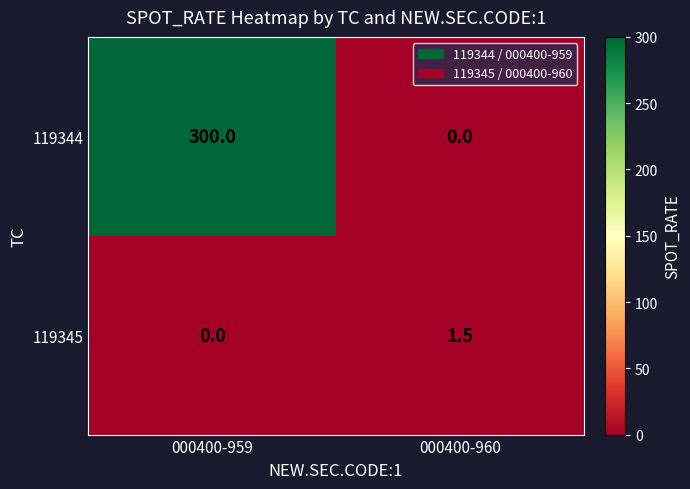

Is it true that 119344 equals -201.9 at 000400-960?

False